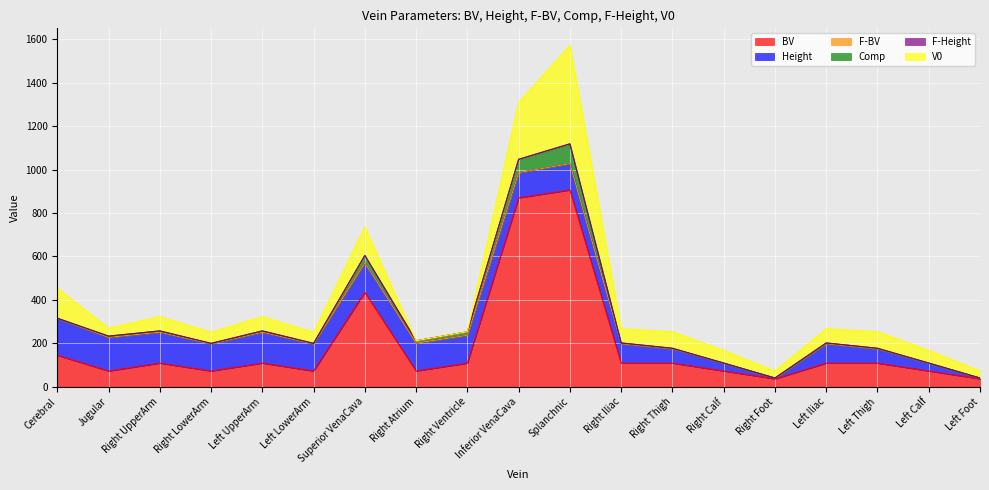

How many intersections are there between F-Height and Comp?

1